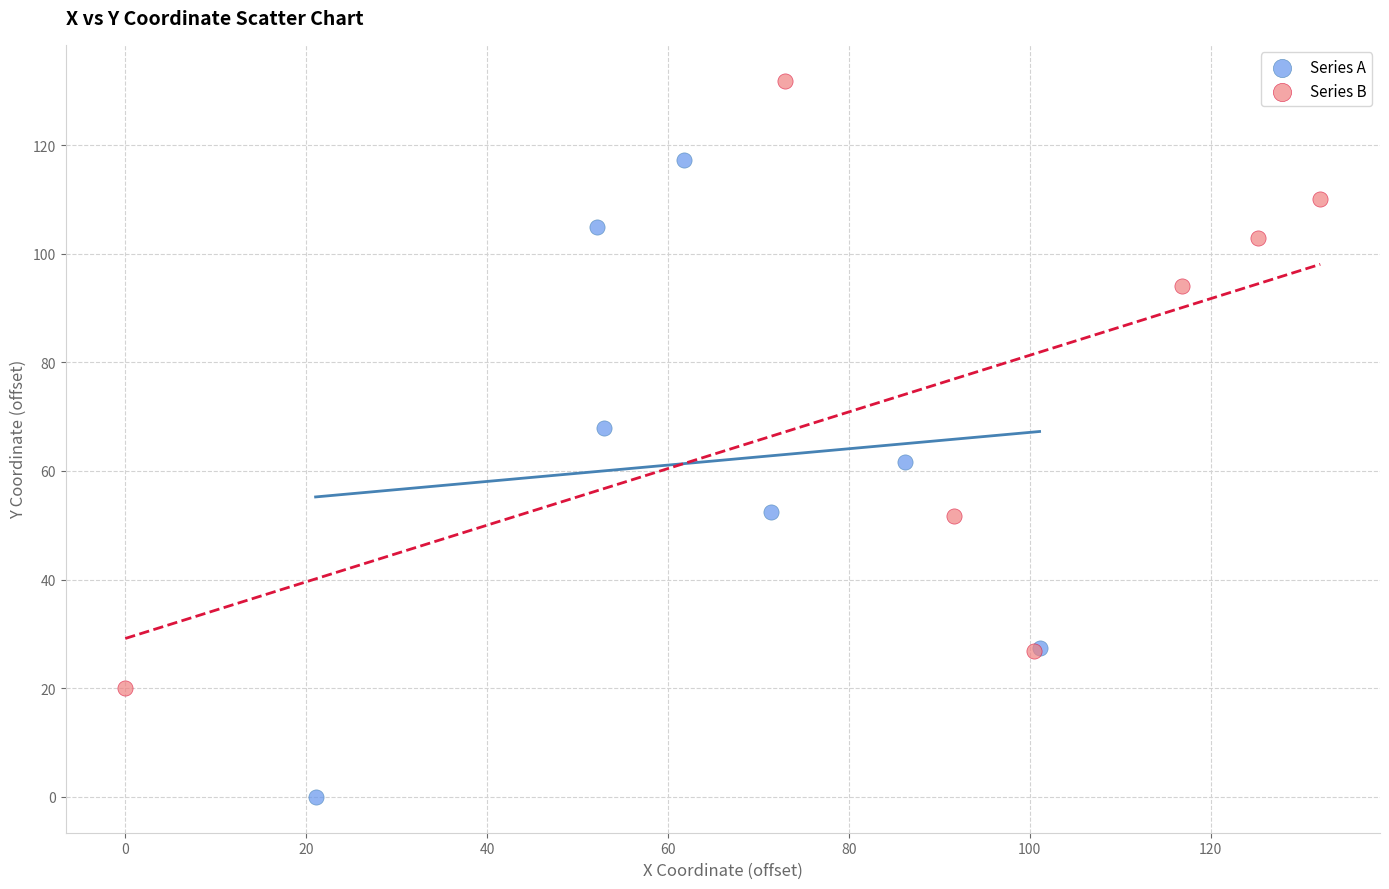

Which series contains the lowest Y value?

Series A